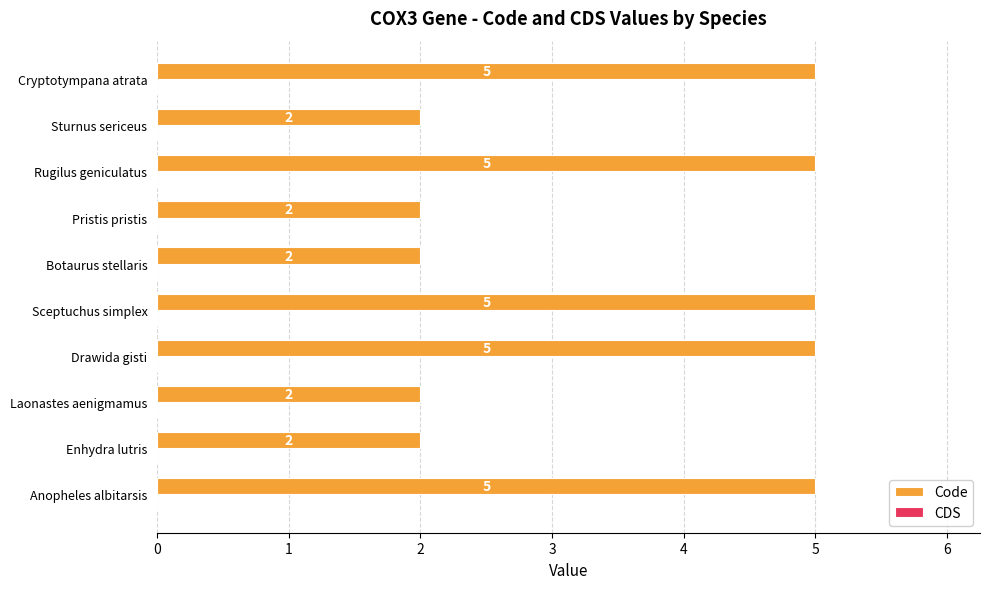

What is the maximum value shown in the chart?

5